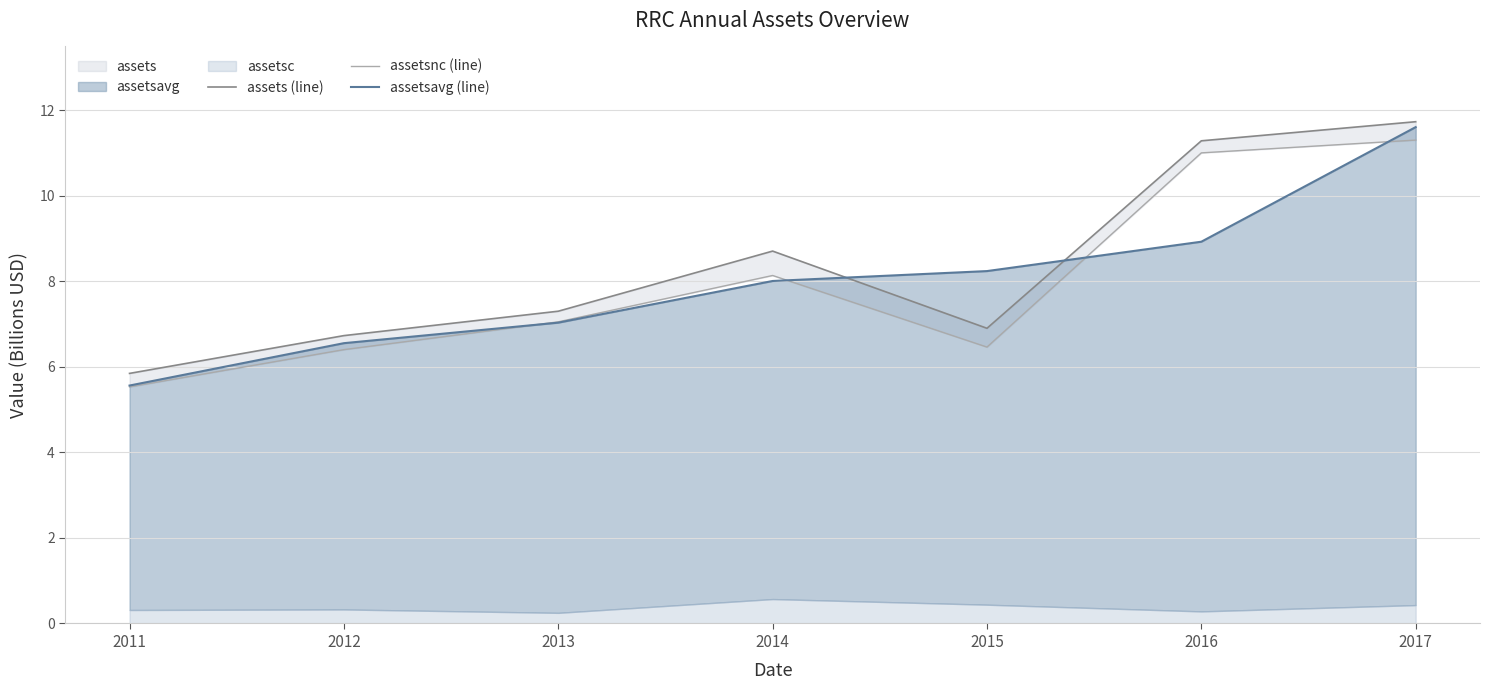

Is it true that assetsavg (line) equals 8.0 at 2014?

True